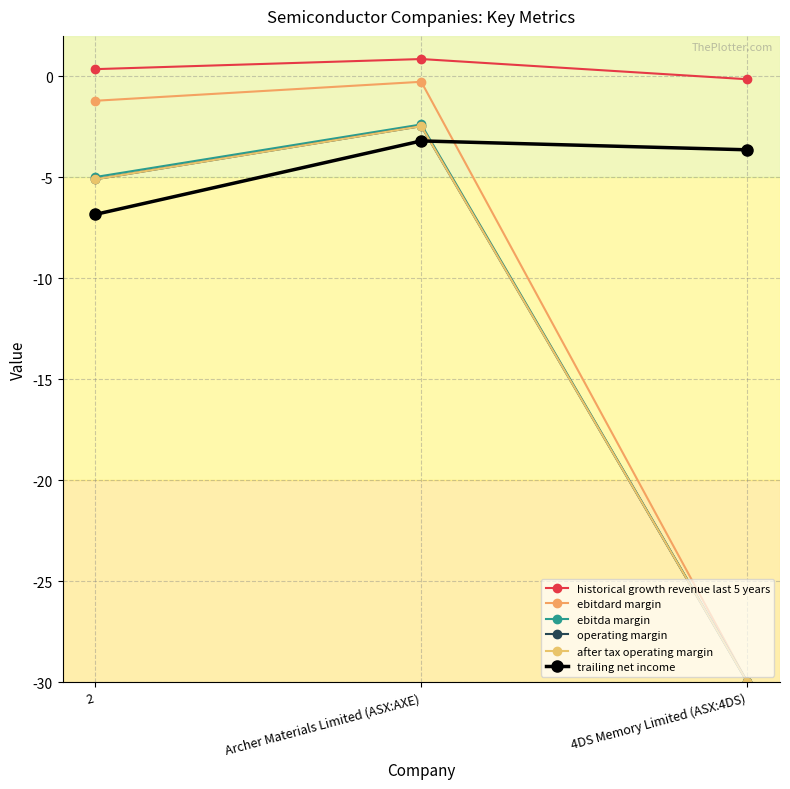

Does the chart have visible grid lines?

Yes